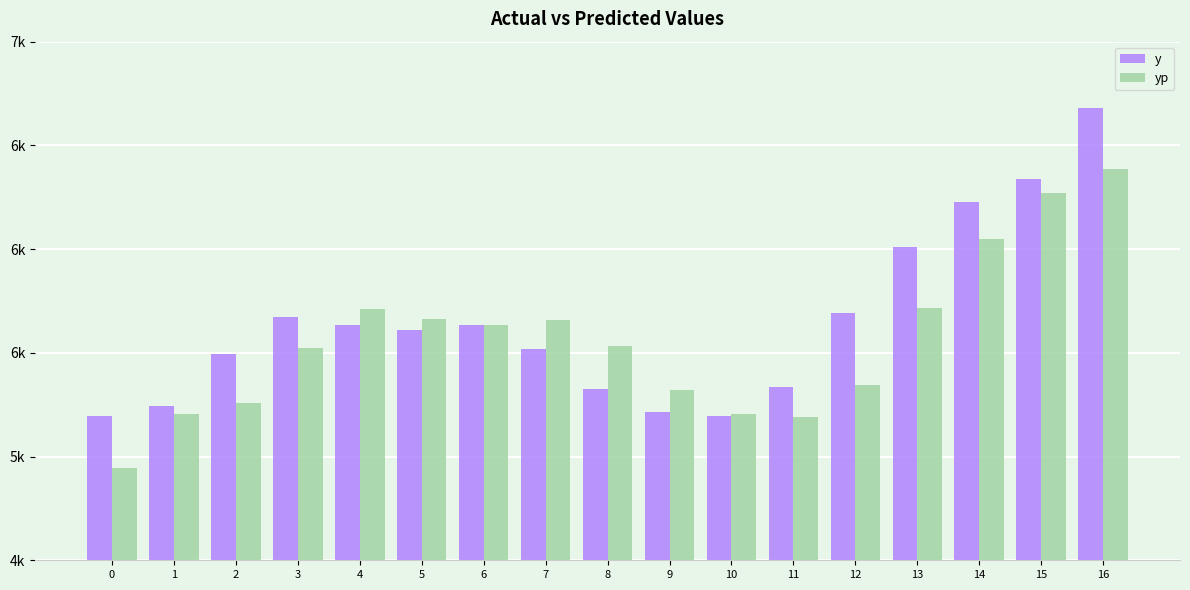

Read the yp value at 2.

5258.0